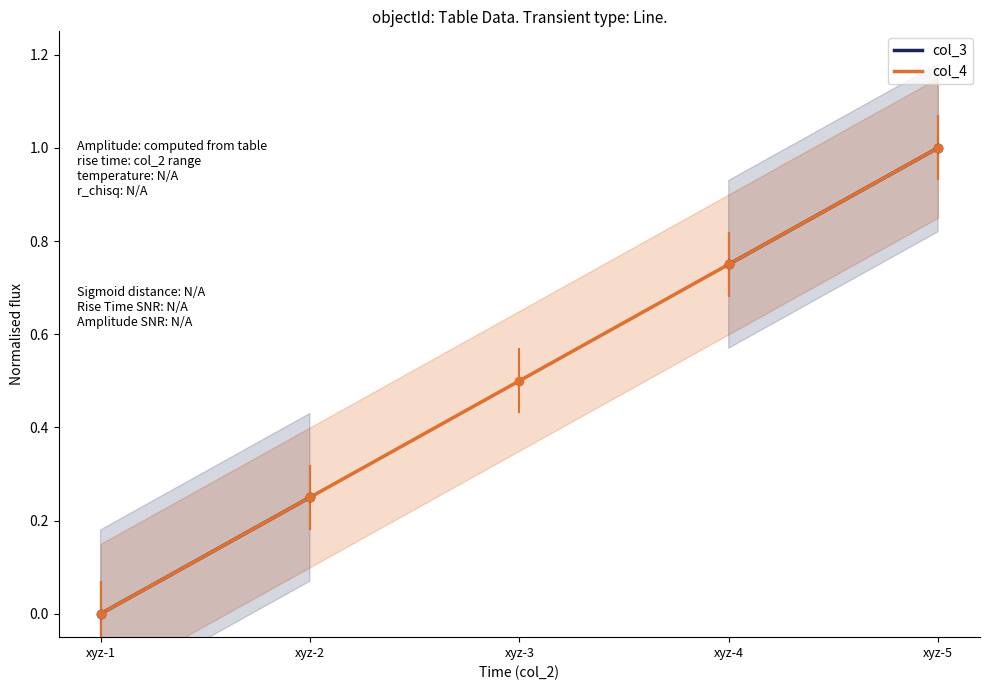

How many col_4 values are between 0 and 1?

5